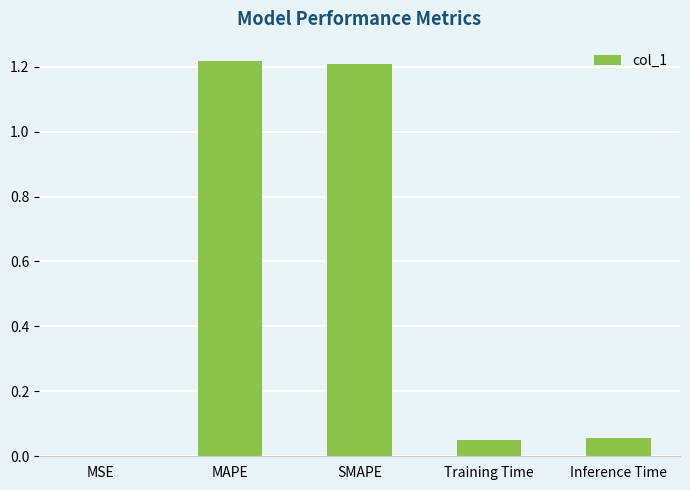

What is the sum of all values?

2.5